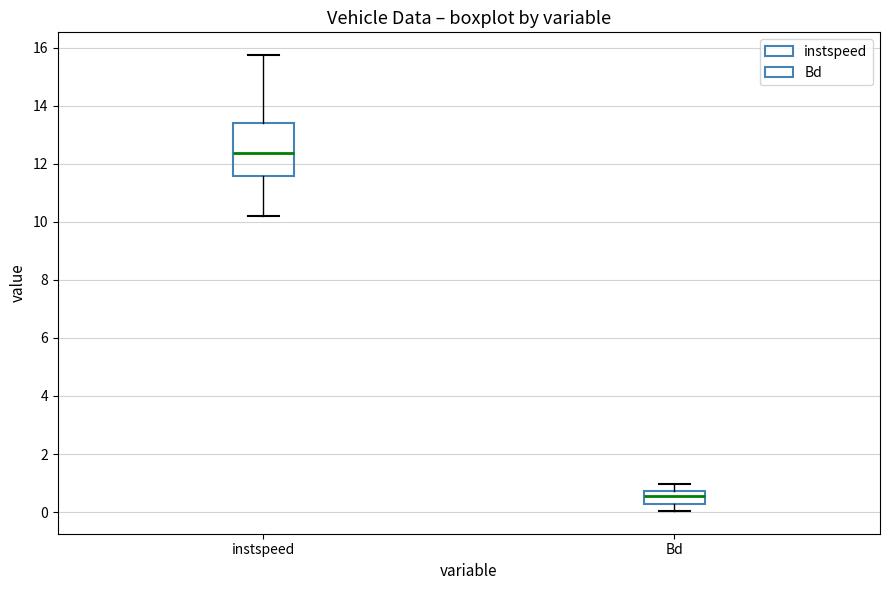

Reading left to right, read every box against the y-axis: the position of its median line, the range the box covers, and the ends of its whiskers. The values are not printed on the chart, so give them approximately, as read against the axis.

instspeed: median 12.4, box 11.6 to 13.4, whiskers 10.2 to 15.8
Bd: median 0.6, box 0.2 to 0.8, whiskers 0.0 to 1.0